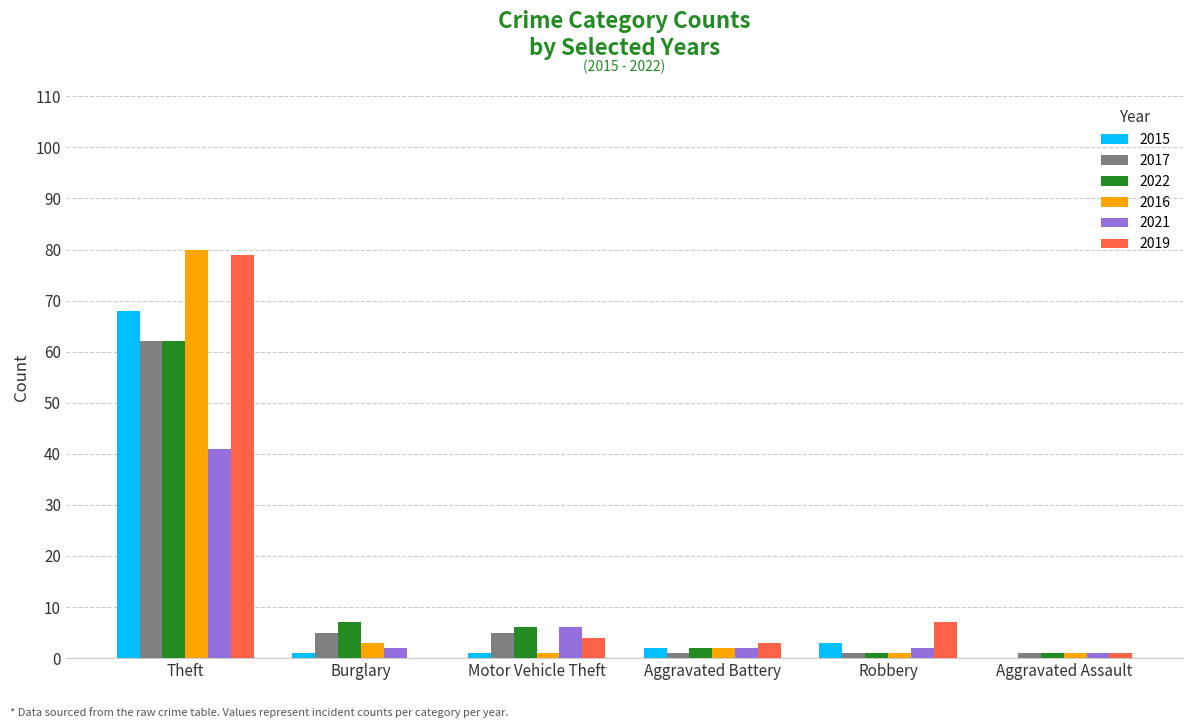

Reading left to right, extract all data points from this chart.

2015: Theft=68	Burglary=1	Motor Vehicle Theft=1	Aggravated Battery=2	Robbery=3	Aggravated Assault=0
2017: Theft=62	Burglary=5	Motor Vehicle Theft=5	Aggravated Battery=1	Robbery=1	Aggravated Assault=1
2022: Theft=62	Burglary=7	Motor Vehicle Theft=6	Aggravated Battery=2	Robbery=1	Aggravated Assault=1
2016: Theft=80	Burglary=3	Motor Vehicle Theft=1	Aggravated Battery=2	Robbery=1	Aggravated Assault=1
2021: Theft=41	Burglary=2	Motor Vehicle Theft=6	Aggravated Battery=2	Robbery=2	Aggravated Assault=1
2019: Theft=79	Burglary=0	Motor Vehicle Theft=4	Aggravated Battery=3	Robbery=7	Aggravated Assault=1